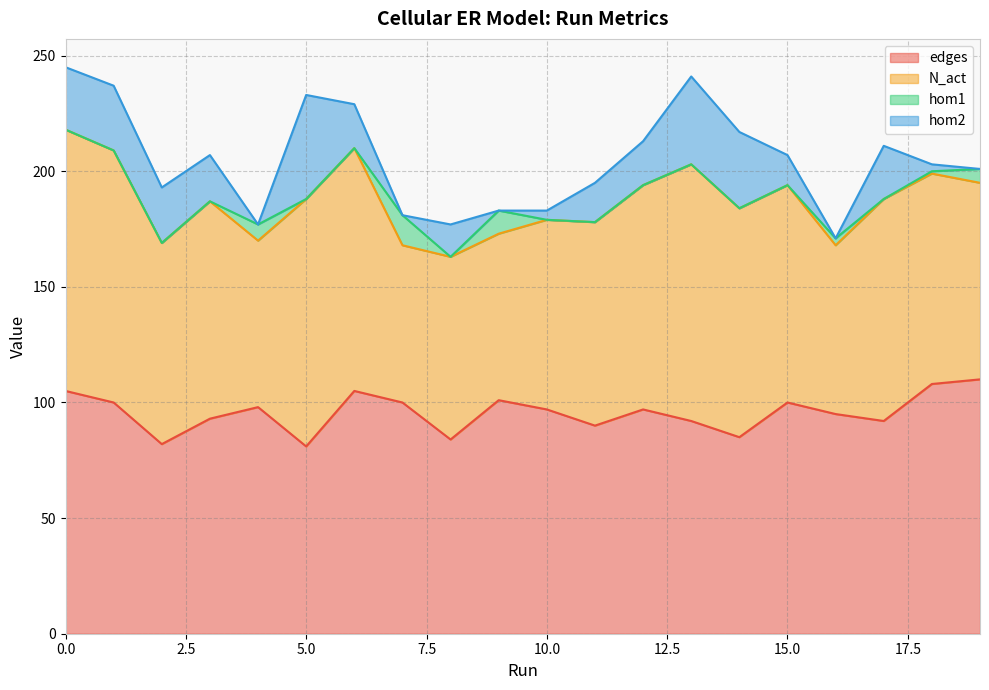

How many data points in hom2 are less than 19?

10